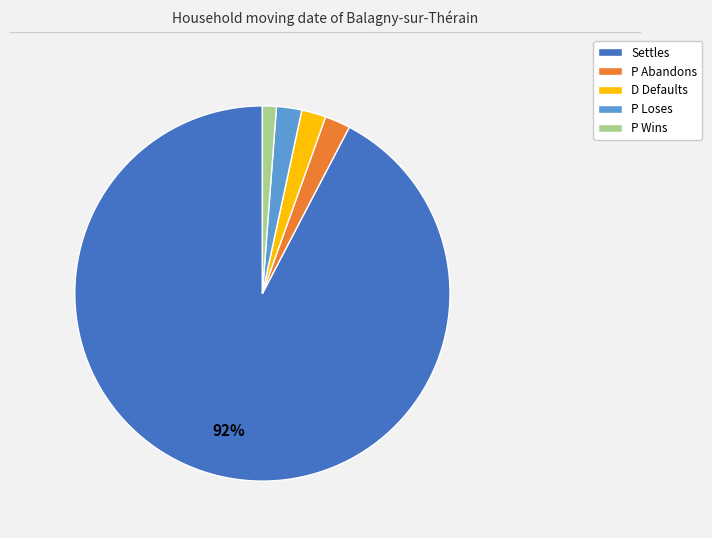

Which category has the smallest portion of the pie?

P Wins